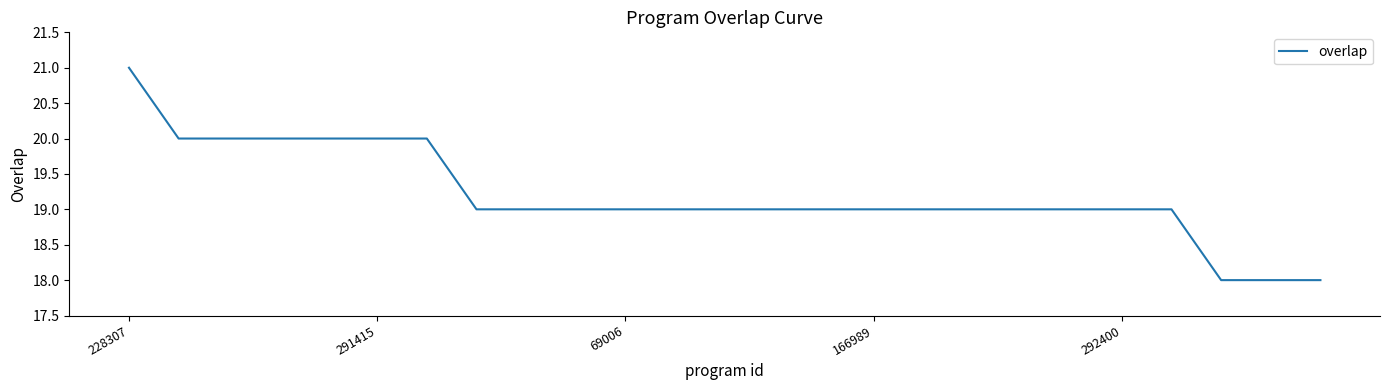

What is the maximum value shown in the chart?

21